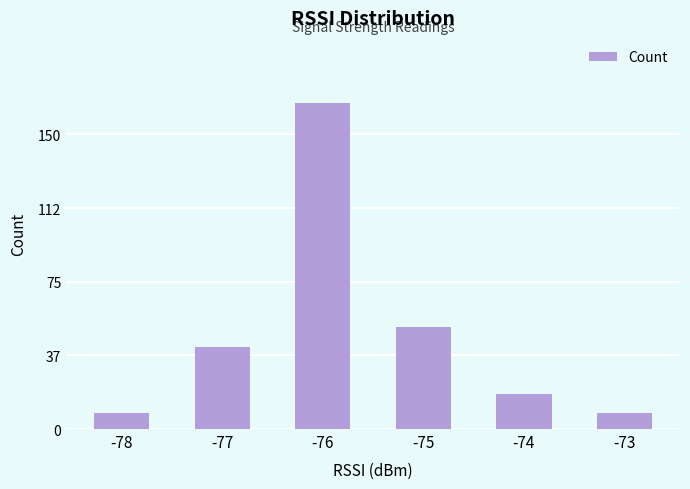

What is the minimum value shown in the chart?

8